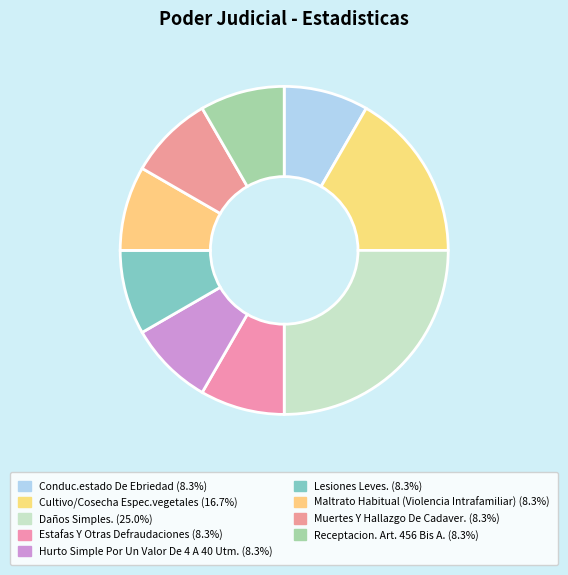

How many segments does this pie chart have?

9